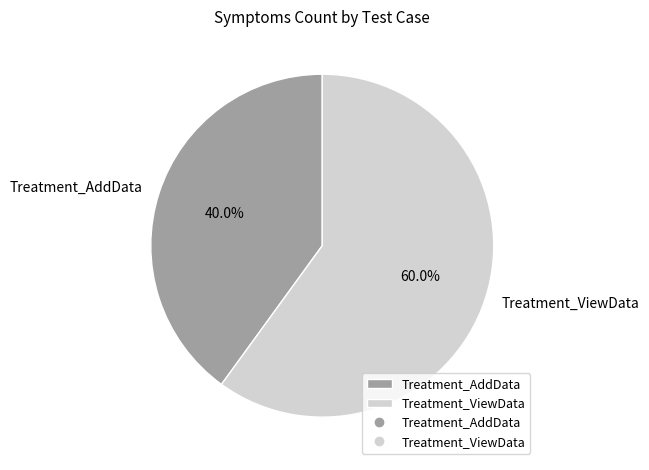

Which category accounts for the majority?

Treatment_ViewData